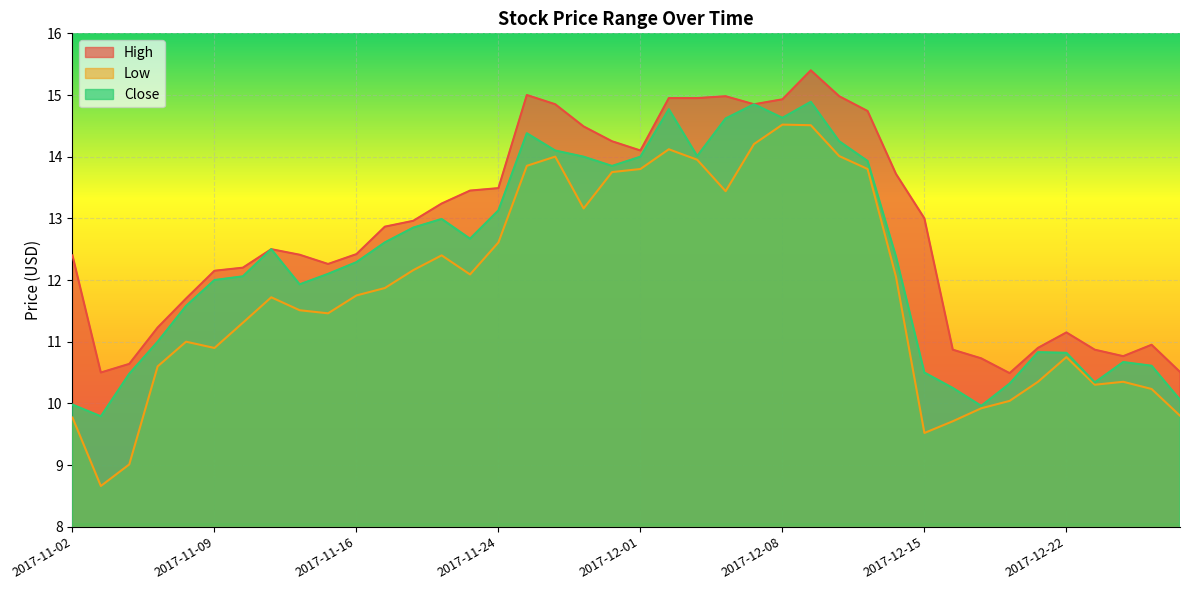

What is the sum of the Low values at 2017-12-28 and 2017-11-09?

21.1